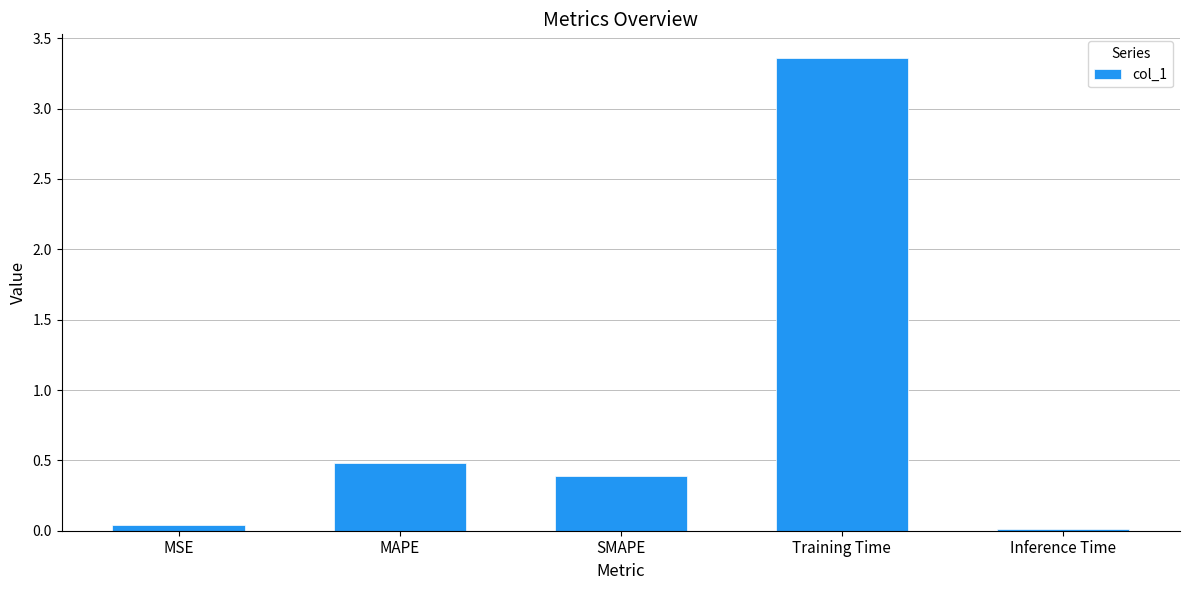

Where is the data nearest to the value 1?

MAPE